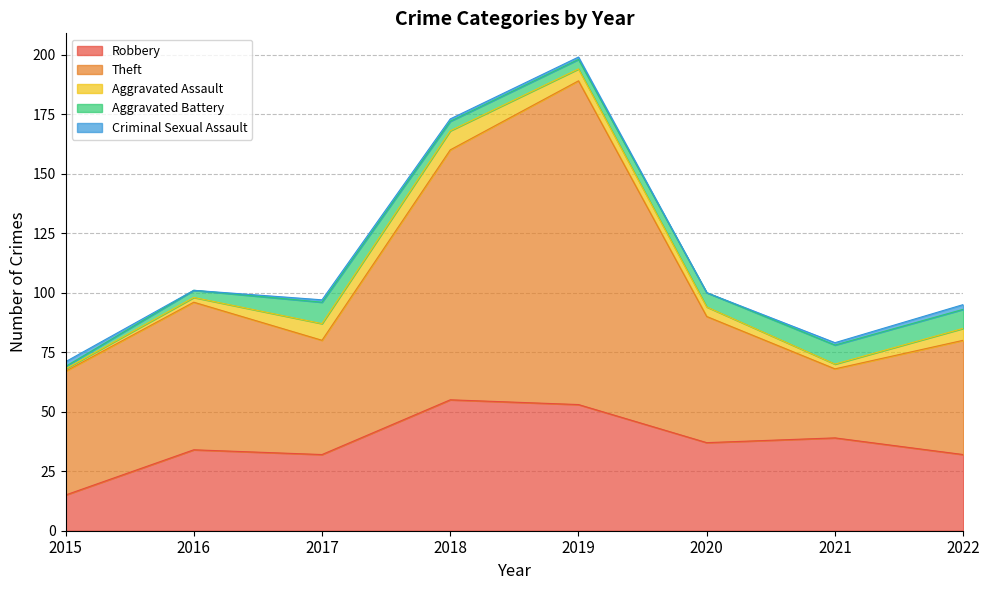

How many lines are shown in the chart?

5